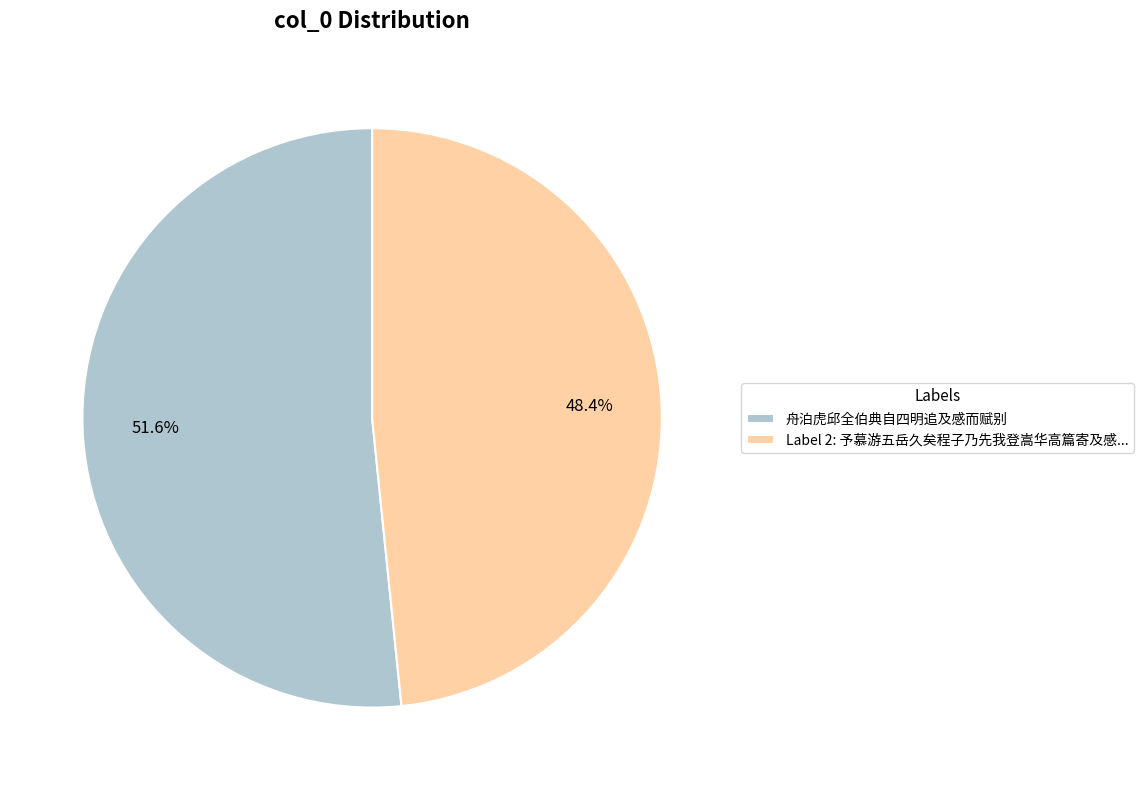

Which slice represents more than half of the pie?

舟泊虎邱全伯典自四明追及感而赋别